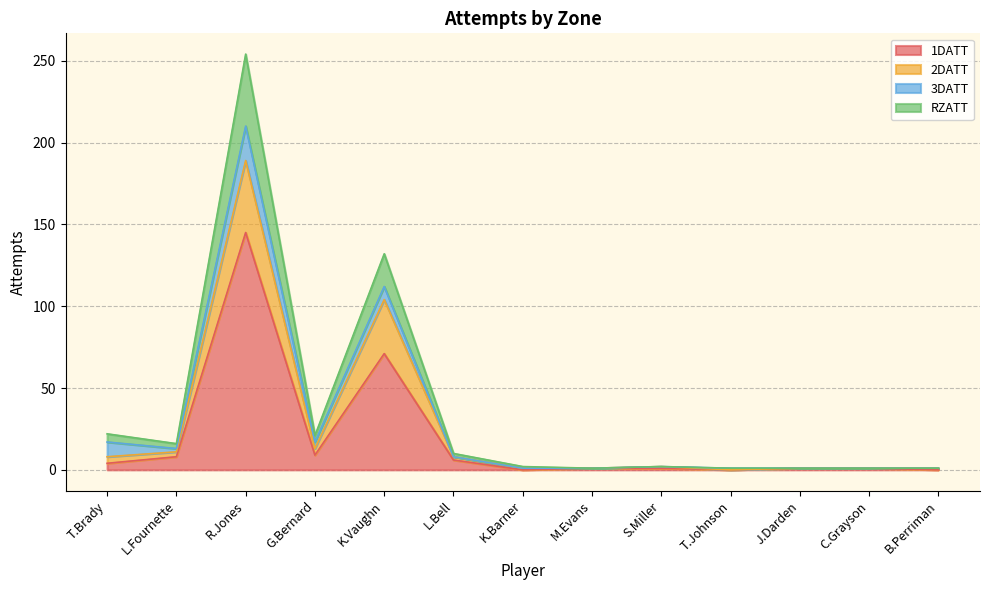

True or false: RZATT has a value of 254 at R.Jones.

True